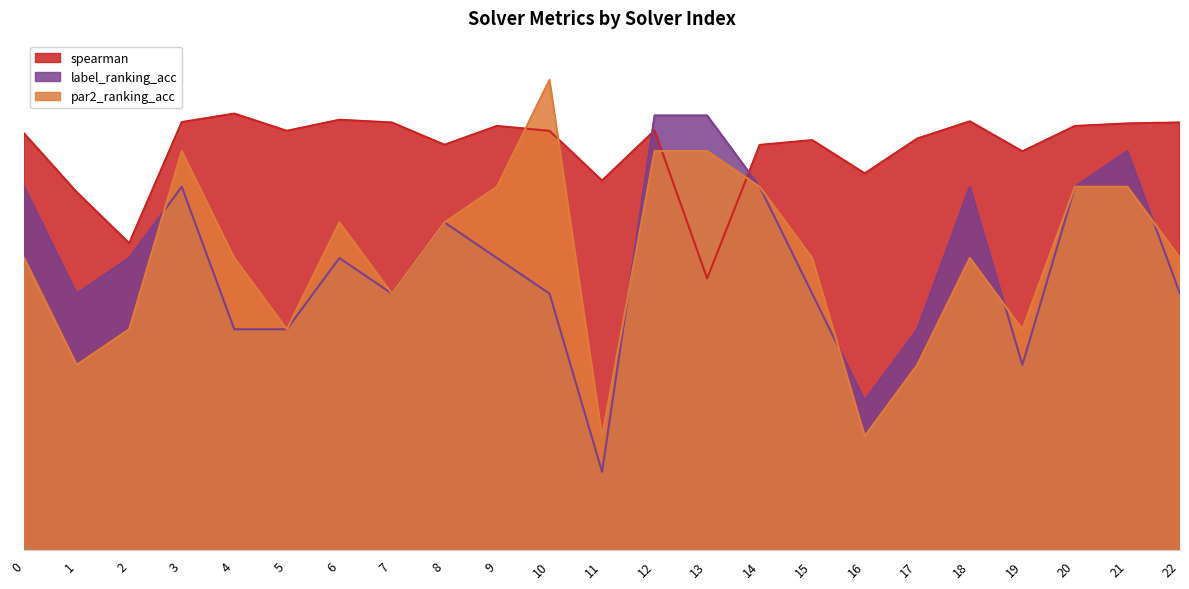

At how many categories does at least one series exceed 0?

23